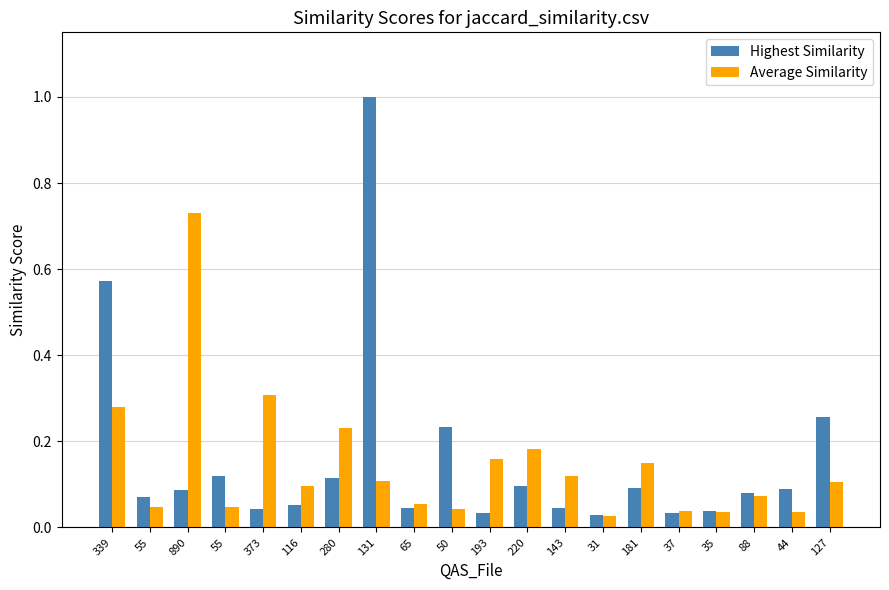

What is the greatest value displayed?

1.0